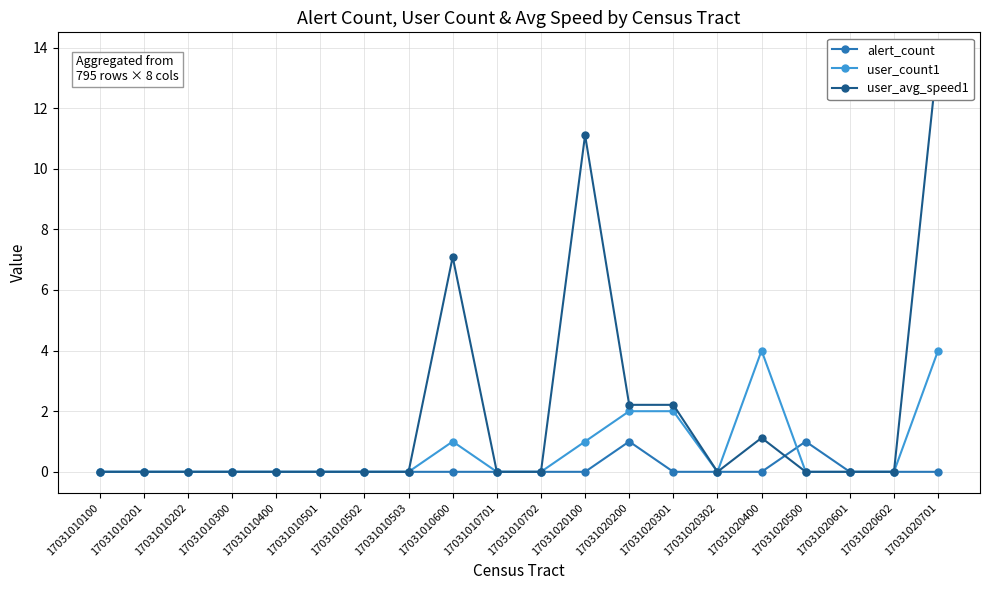

Does the chart display data point markers on the line(s)?

Yes